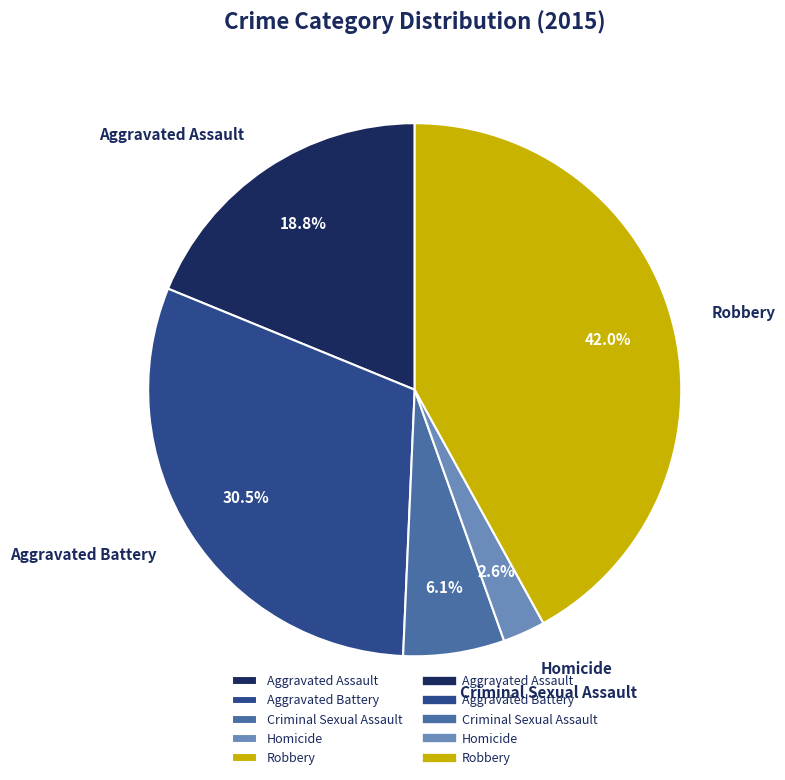

Between Aggravated Battery and Criminal Sexual Assault, which is larger?

Aggravated Battery